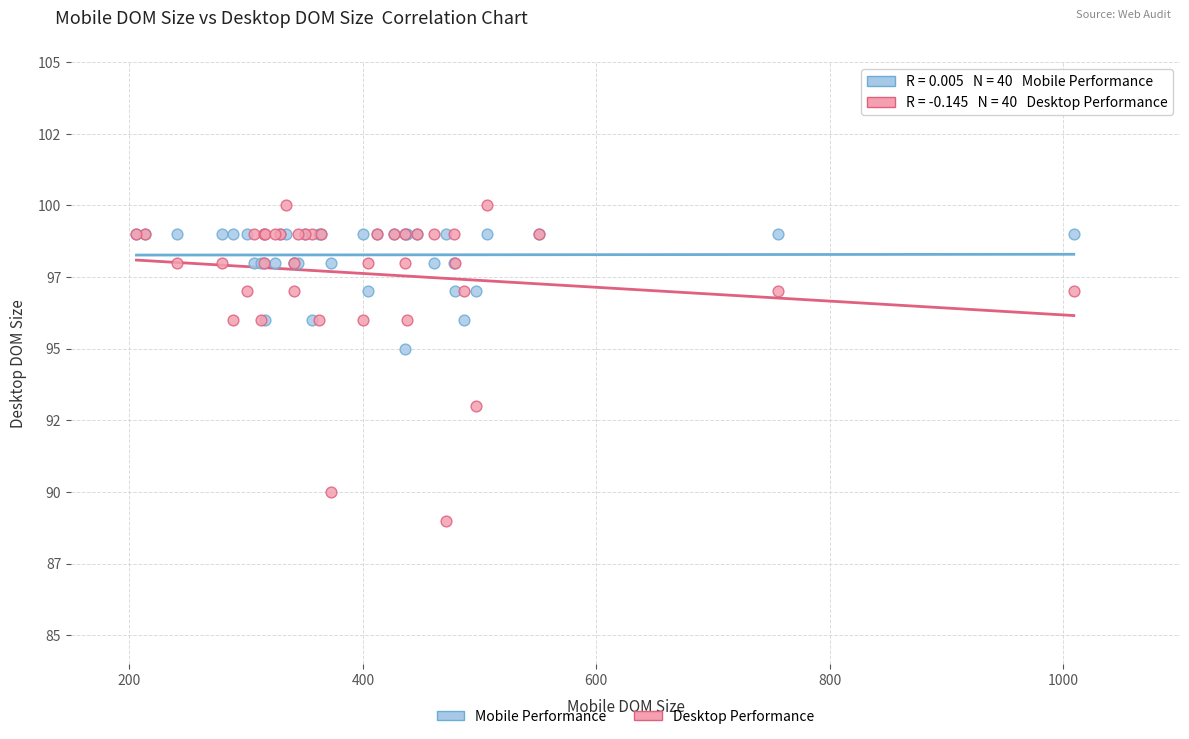

Which series reaches the minimum Y coordinate?

Desktop Performance